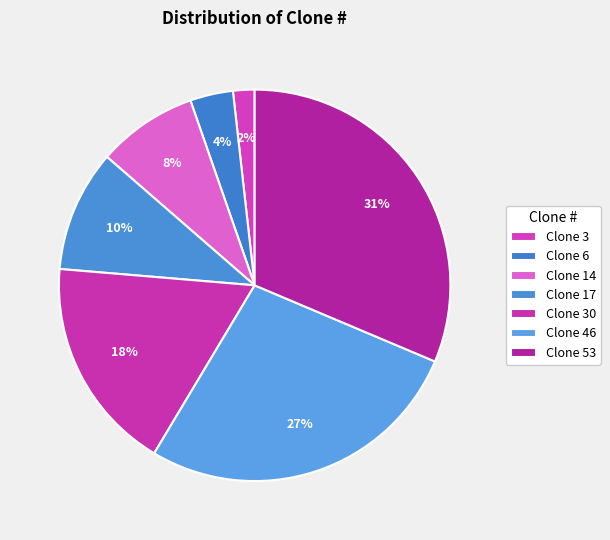

What is the ratio of the value at Clone 46 to the value at Clone 53?

0.9